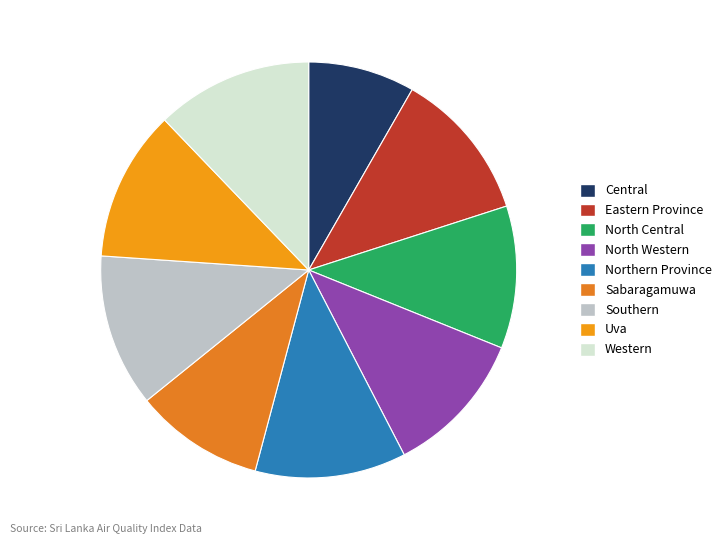

Which category has the smallest portion of the pie?

Central